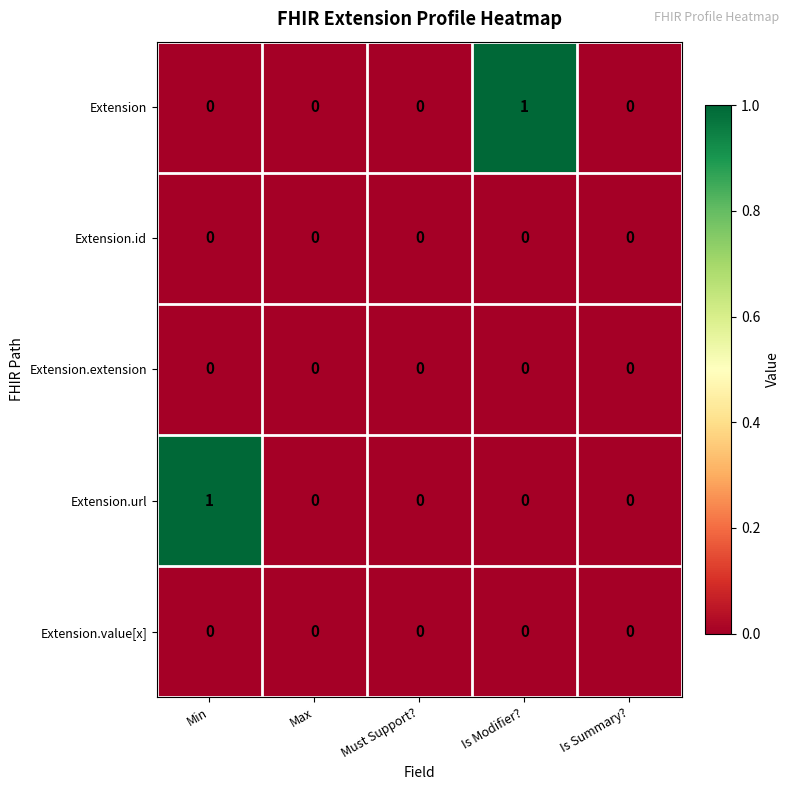

At which label does Extension reach its peak?

Is Modifier?